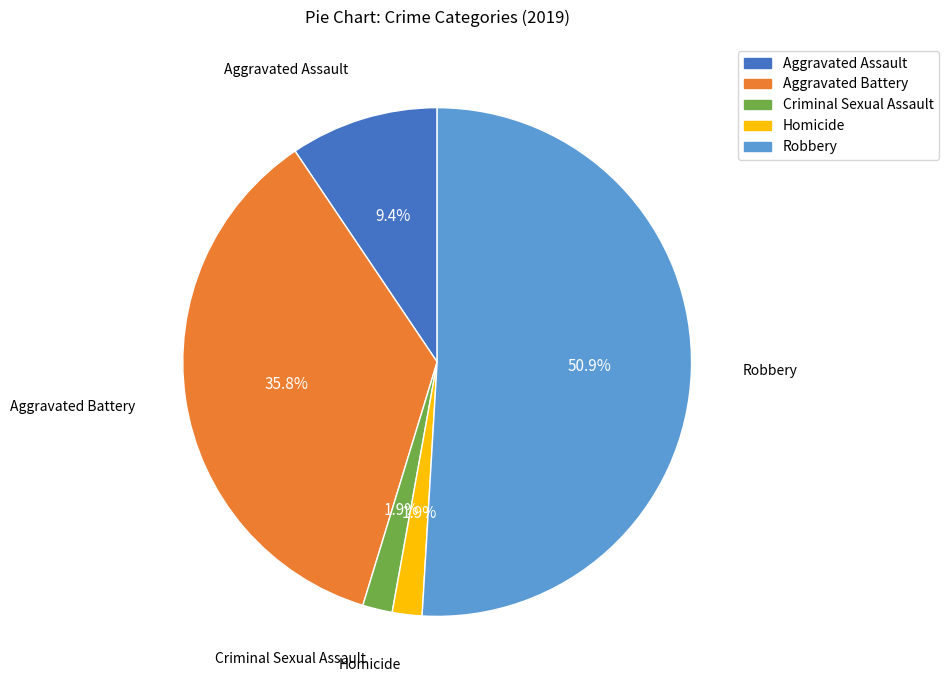

Which category has the biggest portion of the pie?

Robbery